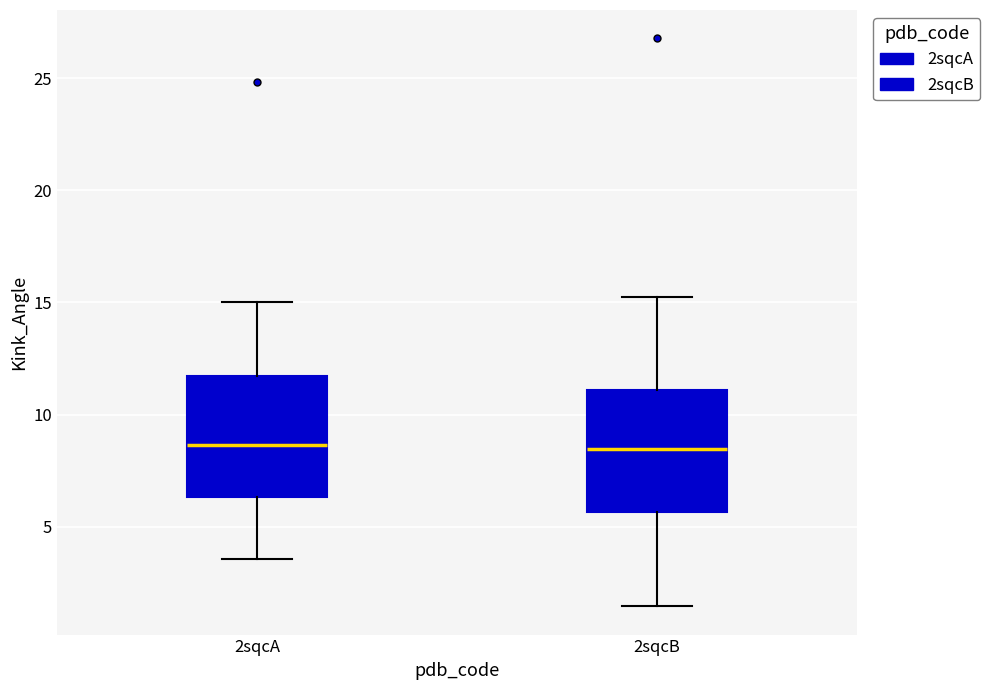

Reading left to right, read every box against the y-axis: the position of its median line, the range the box covers, and the ends of its whiskers. The values are not printed on the chart, so give them approximately, as read against the axis.

2sqcA: median 8.5, box 6.5 to 11.5, whiskers 3.5 to 15.0
2sqcB: median 8.5, box 5.5 to 11.0, whiskers 1.5 to 15.0